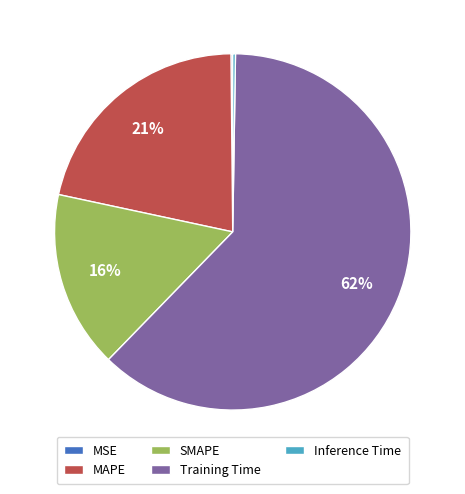

To the nearest percent, what is the average slice percentage?

20%